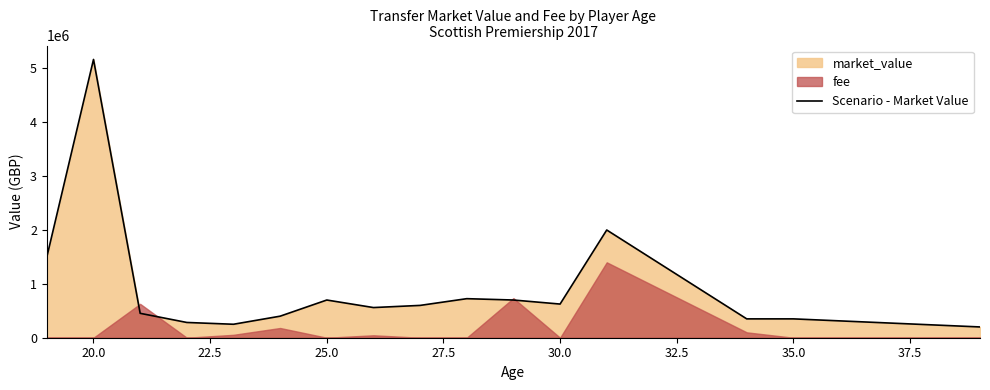

The value of Scenario - Market Value at 20.0 is 3616047.5. True or false?

False